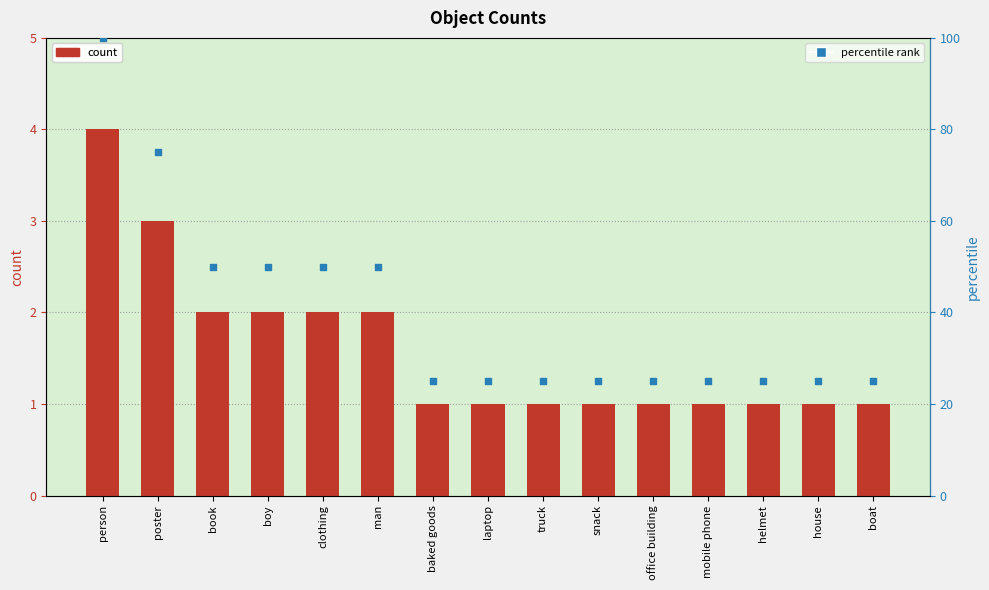

At how many categories does at least one series exceed 79?

1